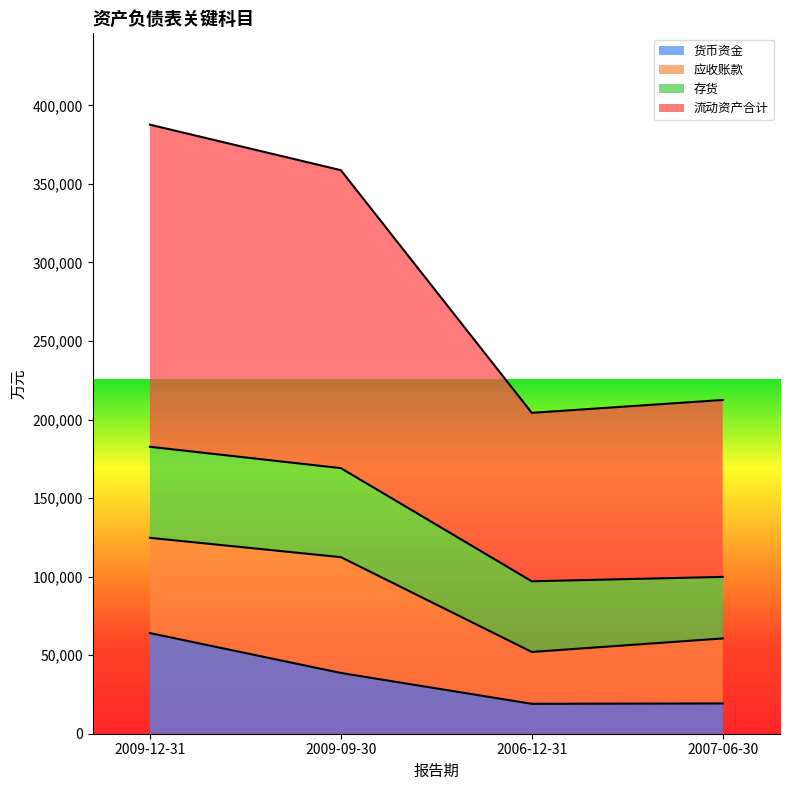

What is the label of the 1st point from the right?

2007-06-30